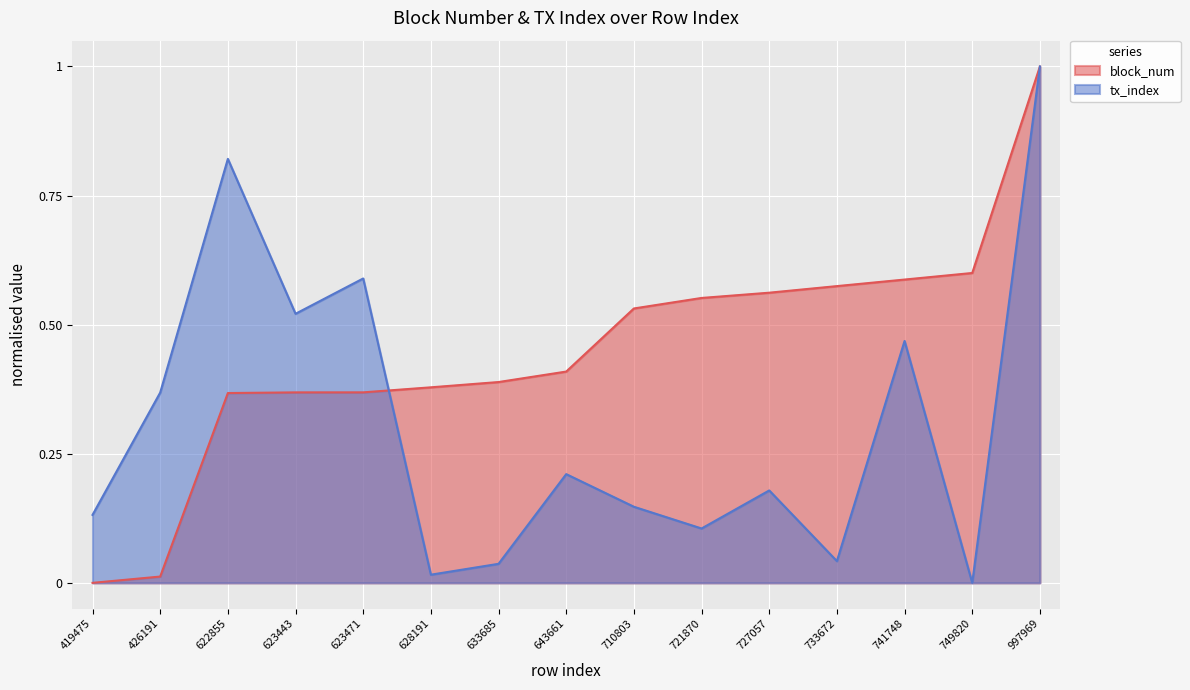

Reading right to left, extract all data points from this chart.

block_num: 997969=1.0	749820=0.6	741748=0.6	733672=0.6	727057=0.6	721870=0.6	710803=0.5	643661=0.4	633685=0.4	628191=0.4	623471=0.4	623443=0.4	622855=0.4	426191=0.0	419475=0.0
tx_index: 997969=1.0	749820=0.0	741748=0.5	733672=0.0	727057=0.2	721870=0.1	710803=0.1	643661=0.2	633685=0.0	628191=0.0	623471=0.6	623443=0.5	622855=0.8	426191=0.4	419475=0.1